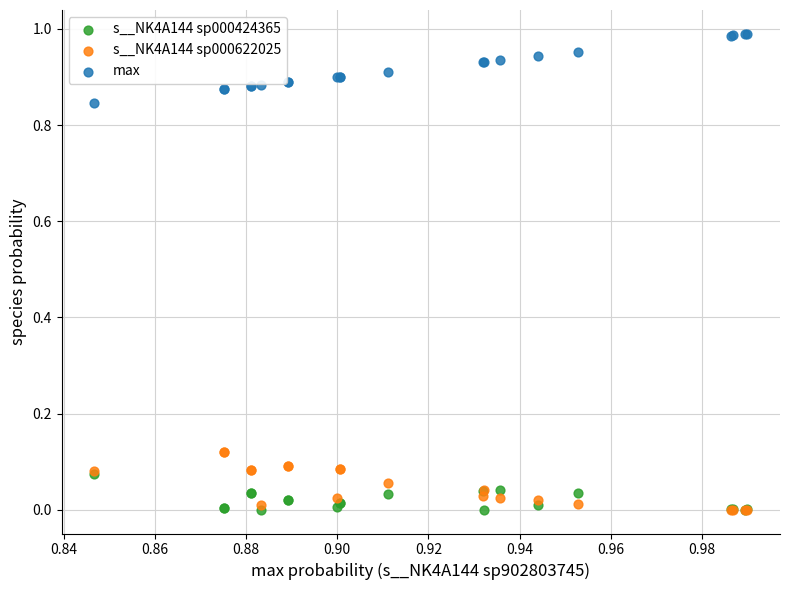

What are all the series names shown in the legend?

s__NK4A144 sp000424365, s__NK4A144 sp000622025, max